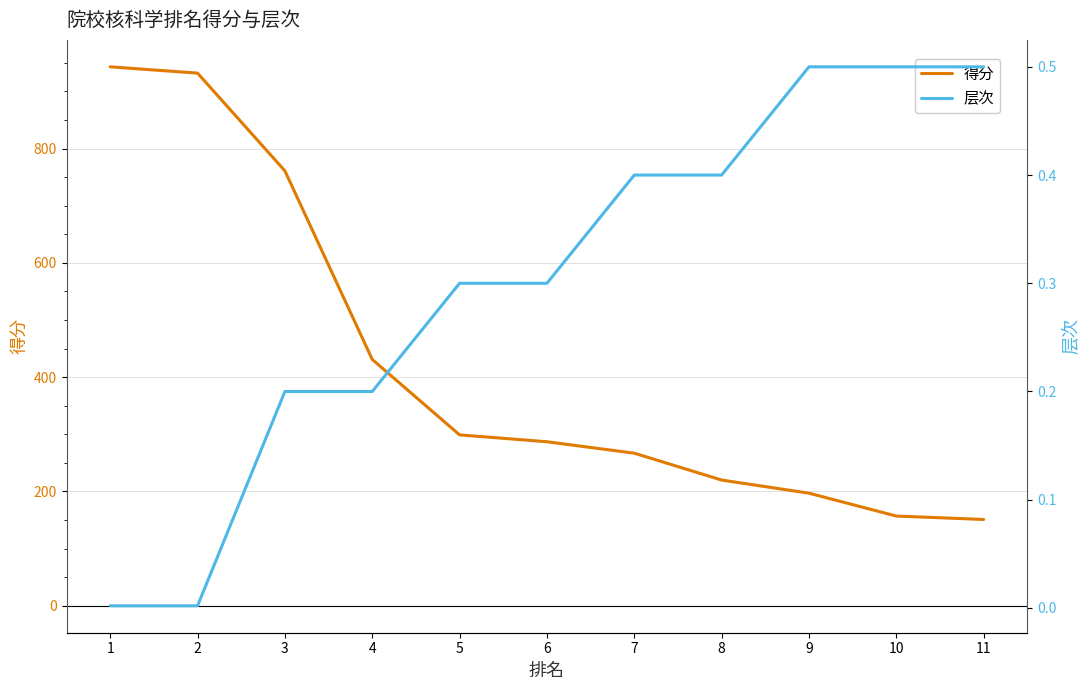

At which label is 得分 closest to 547?

4